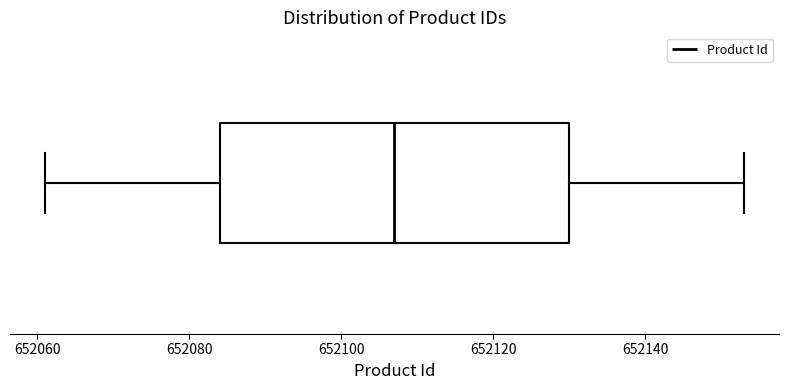

Where is the right edge of the box on the x-axis? The values are not printed on the chart, so give them approximately, as read against the axis.

652130